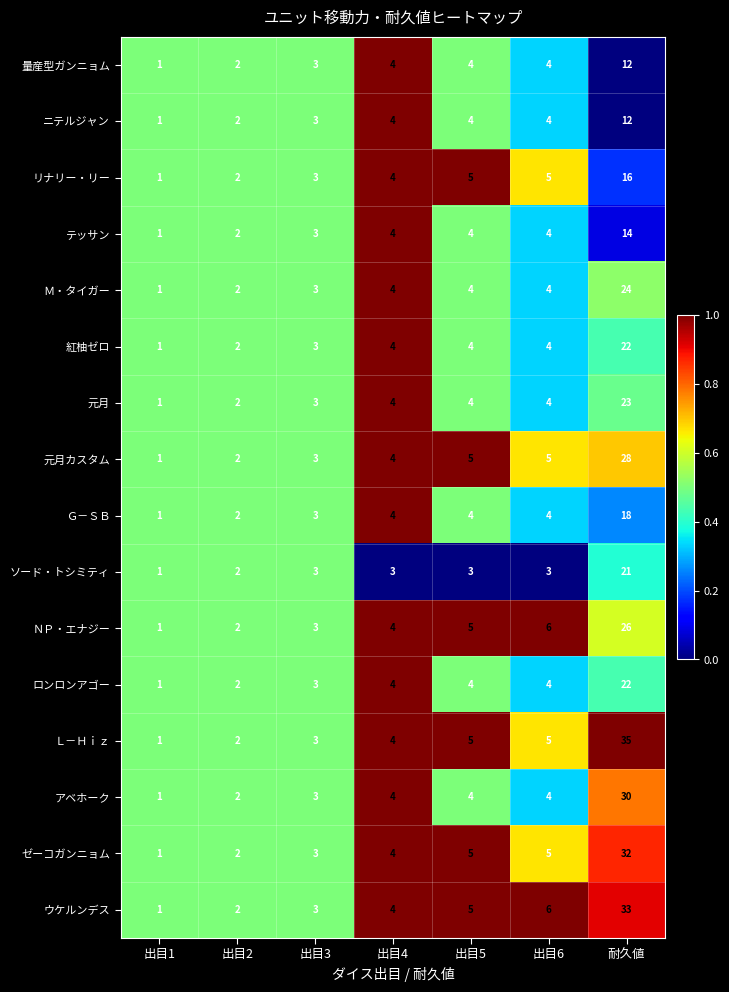

What value does the ソード・トシミティ series have at 出目6?

3